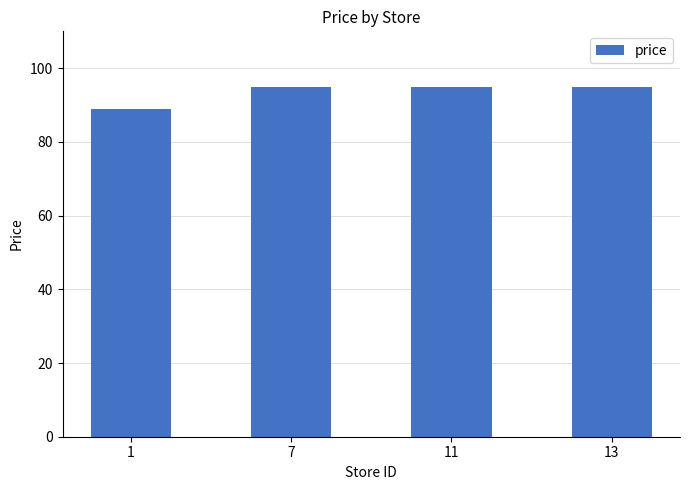

Are the bars horizontal?

No